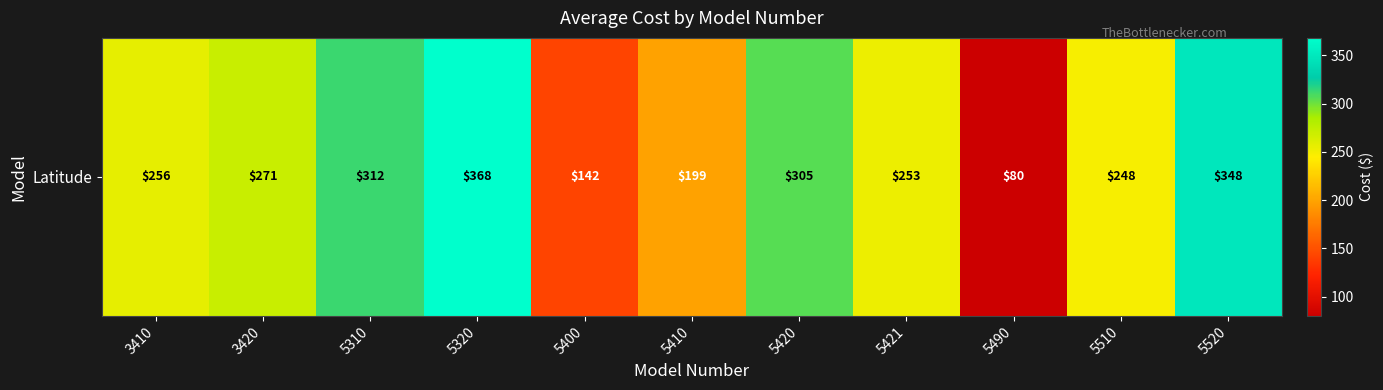

Reading left to right, extract all data points from this chart.

256	271	312	368	142	199	305	253	80	248	348